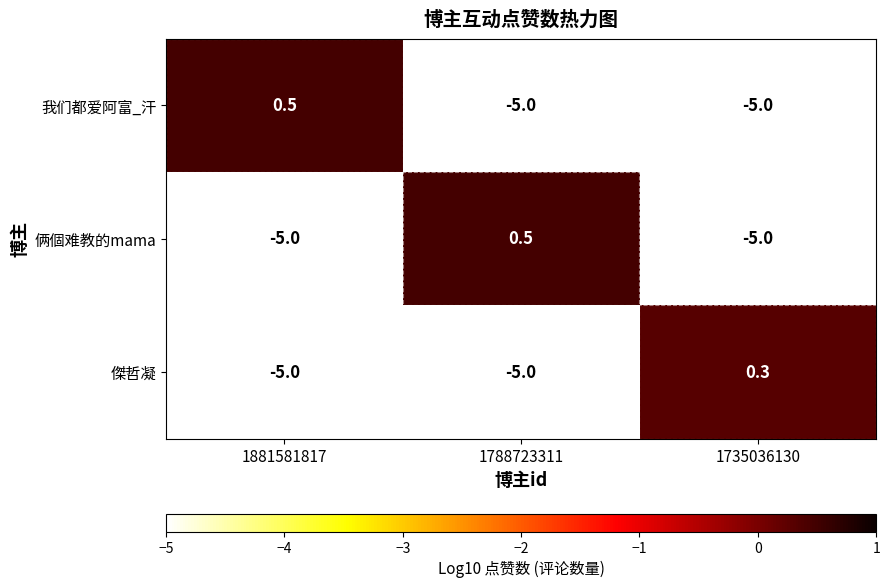

Which category has the highest value in the 俩個难教的mama series?

1788723311